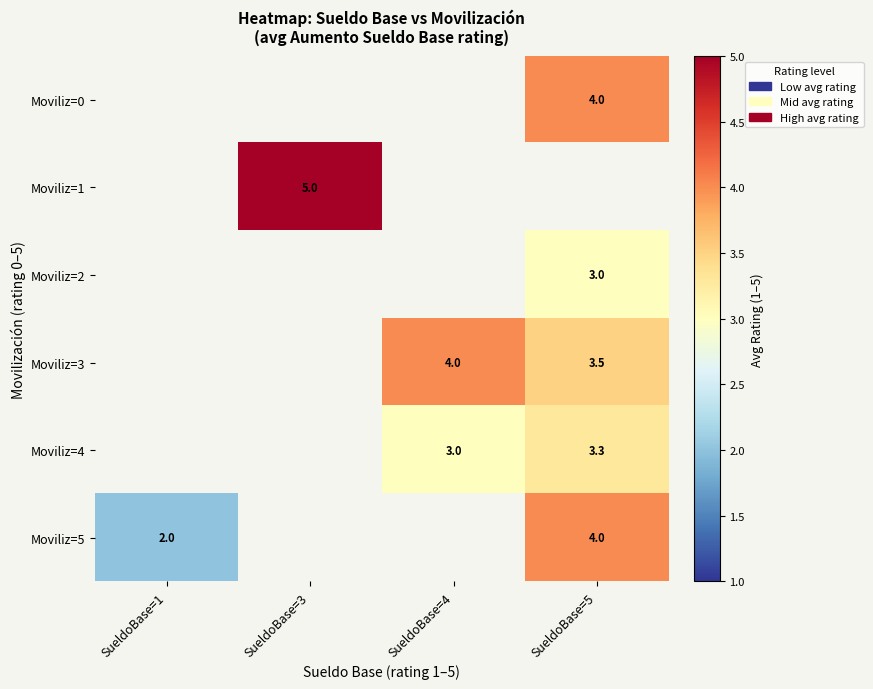

At which category does the chart reach its minimum across all series?

SueldoBase=1